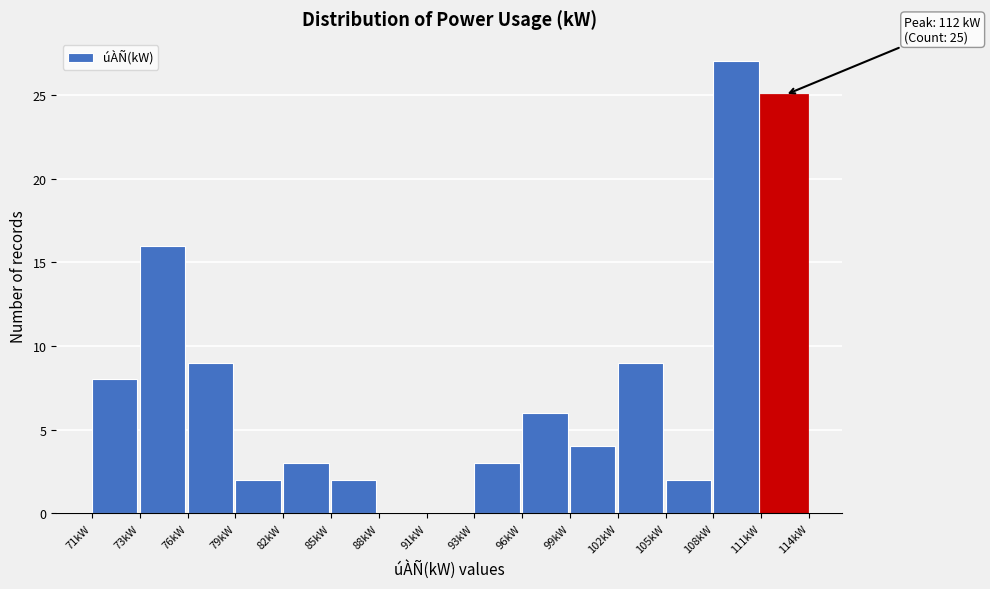

Reading left to right, list all the values displayed in this chart.

71kW=8	73kW=16	76kW=9	79kW=2	82kW=3	85kW=2	88kW=0	91kW=0	93kW=3	96kW=6	99kW=4	102kW=9	105kW=2	108kW=27	111kW=25